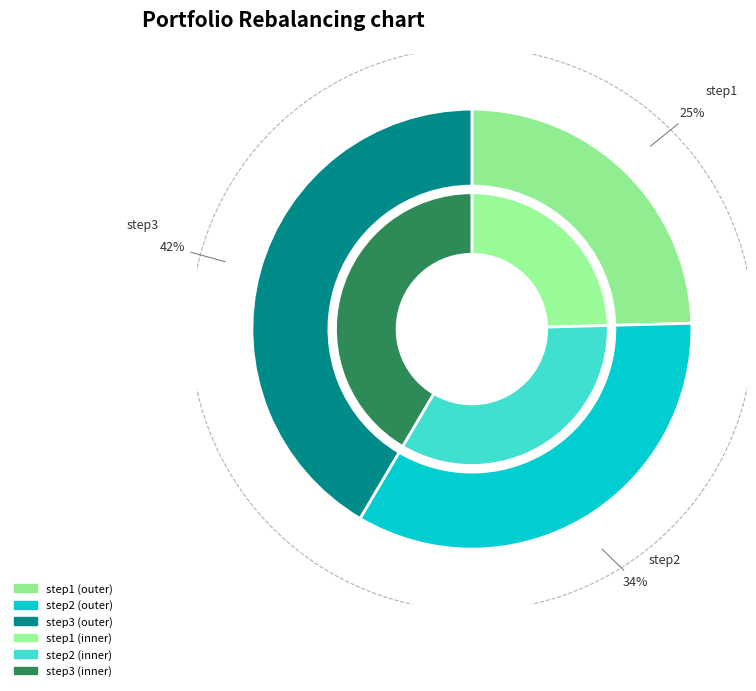

True or false: step3 accounts for 42% of the total.

True